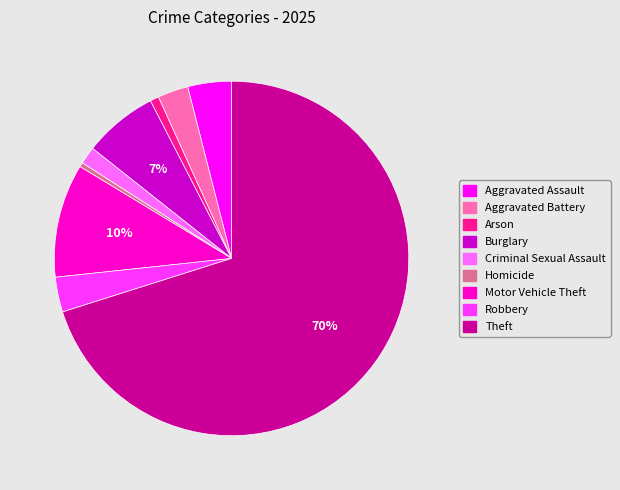

To the nearest percent, what is the difference between the largest and smallest slice percentages?

70%